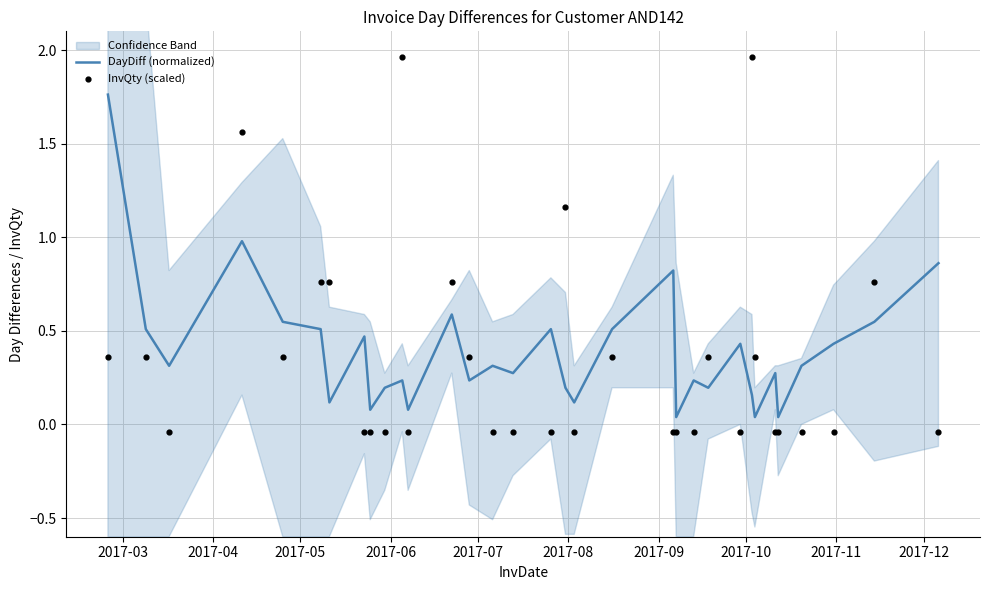

What is the total value across all series at 2017-04?

0.9